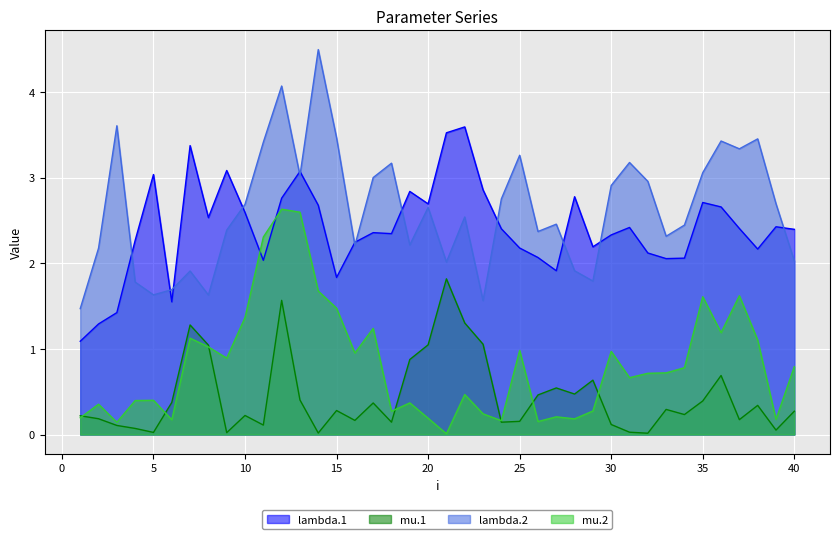

How many lines are shown in the chart?

4